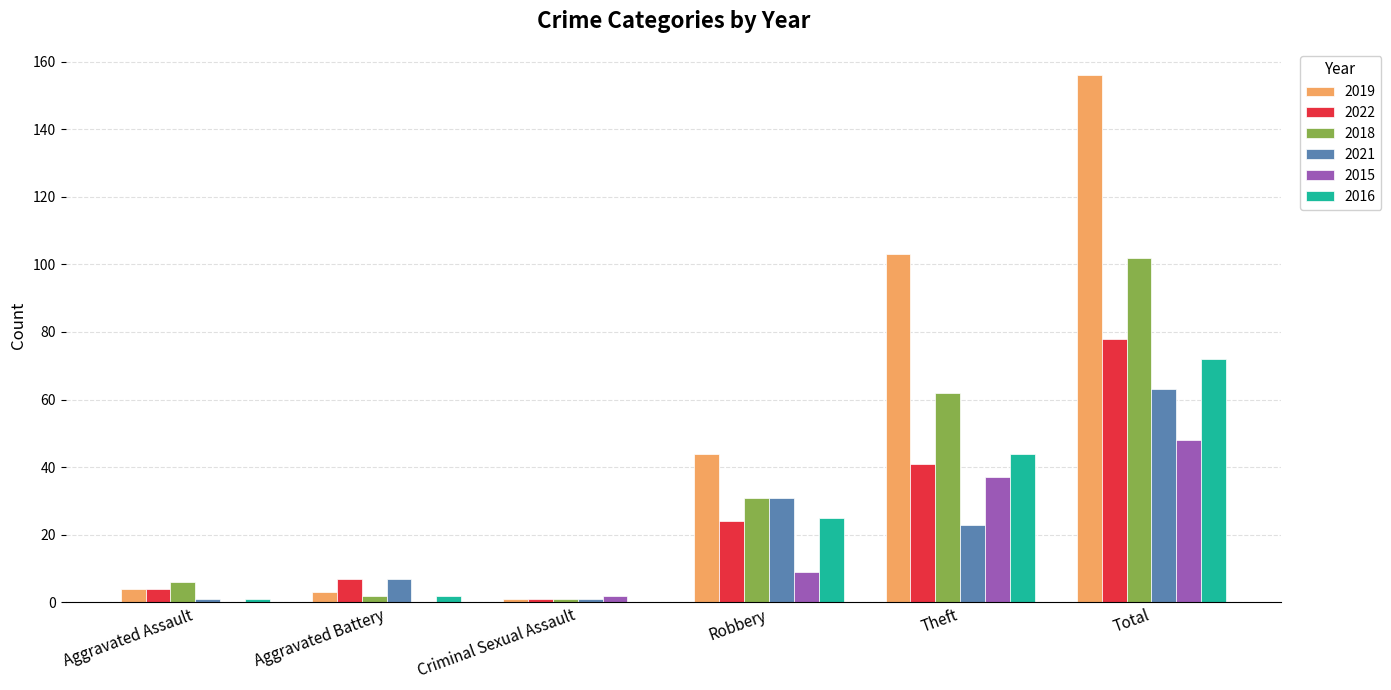

How many distinct data groups are displayed?

6